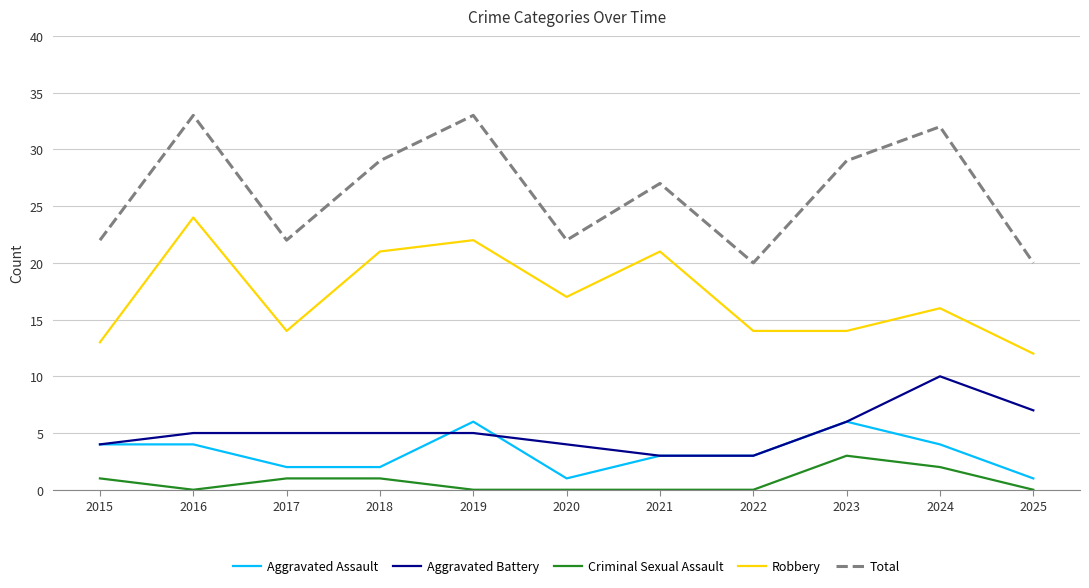

True or false: Robbery has a value of 5 at 2025.

False